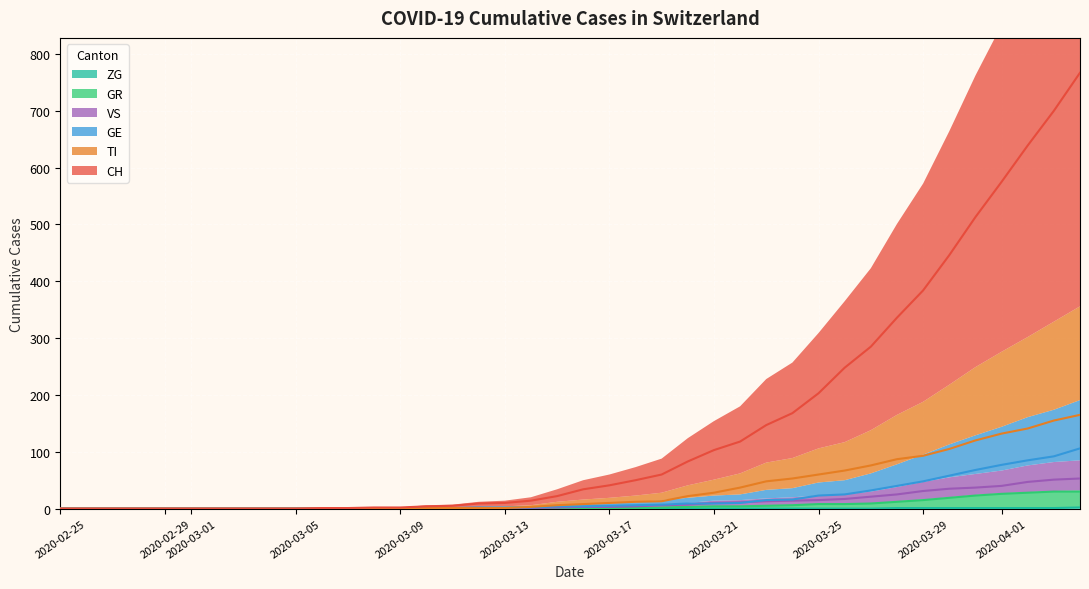

What is the sum of all TI values?

1445